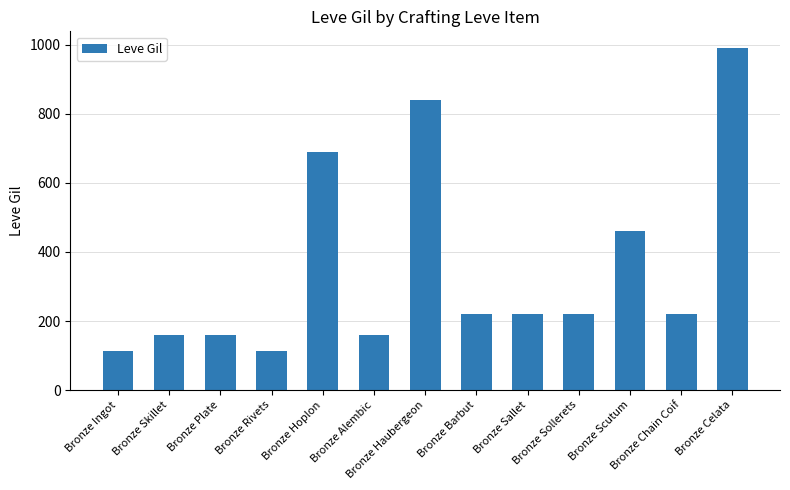

What is the label of the 4th bar from the right?

Bronze Sollerets